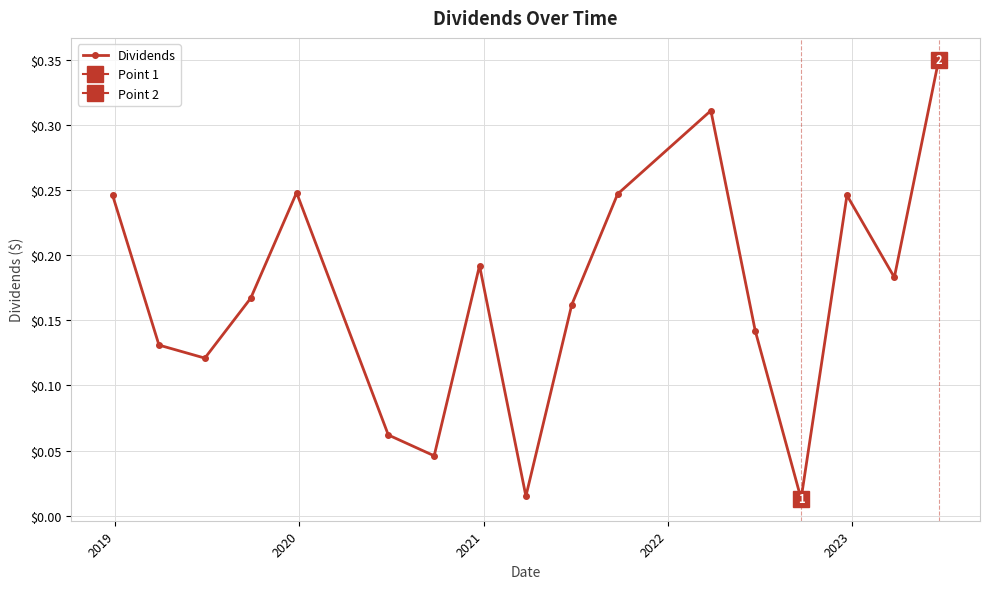

In Dividends, how many points are higher than both neighbors (excluding endpoints)?

4